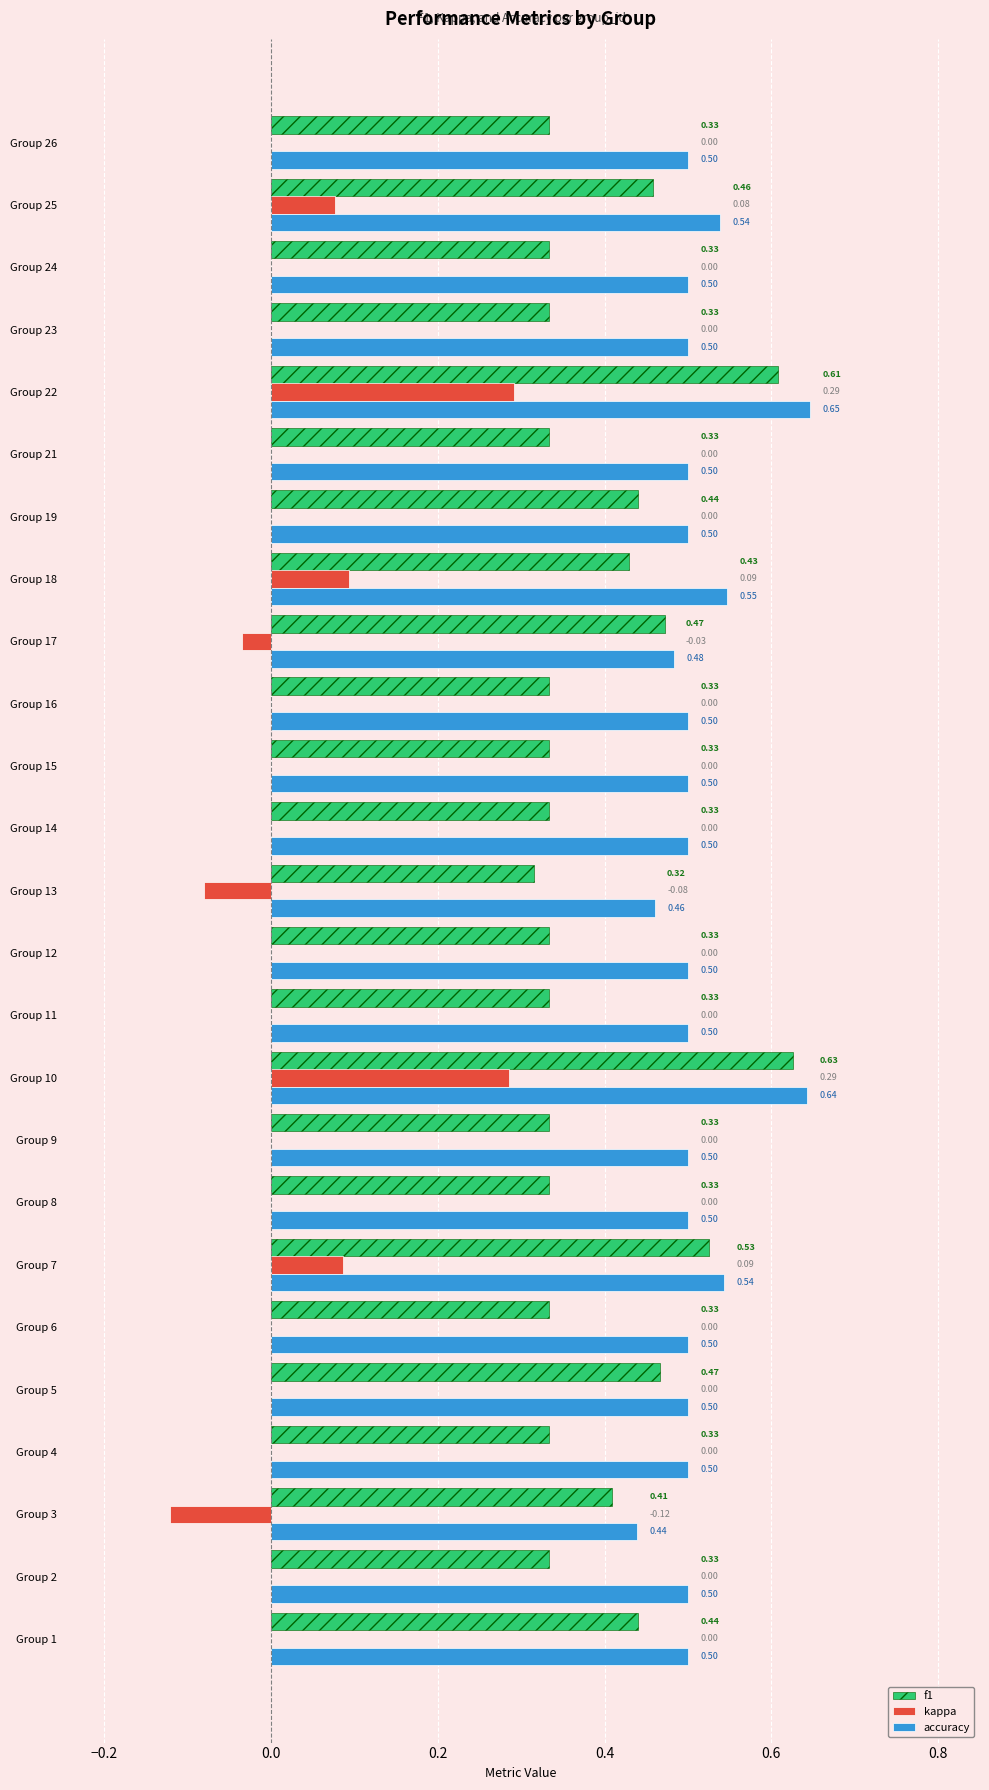

What is the total value across all series at Group 4?

0.8